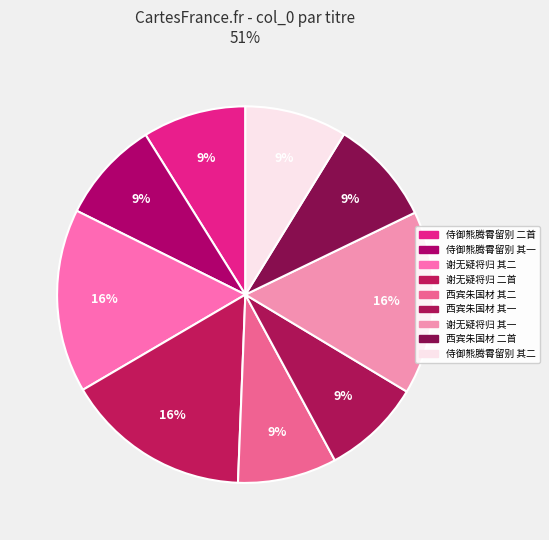

How many slices are in this pie chart?

9